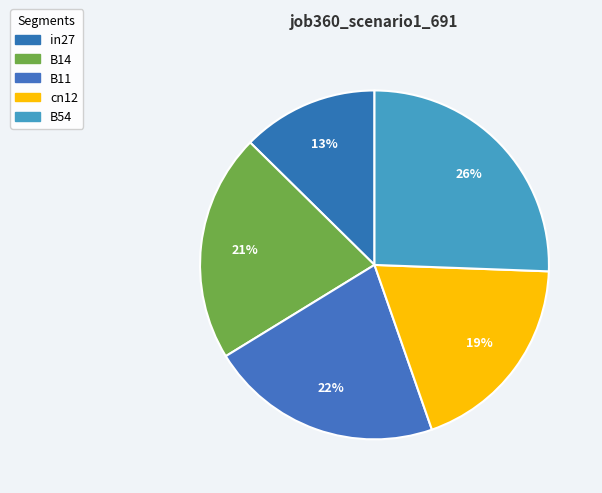

Count the number of slices in the pie.

5